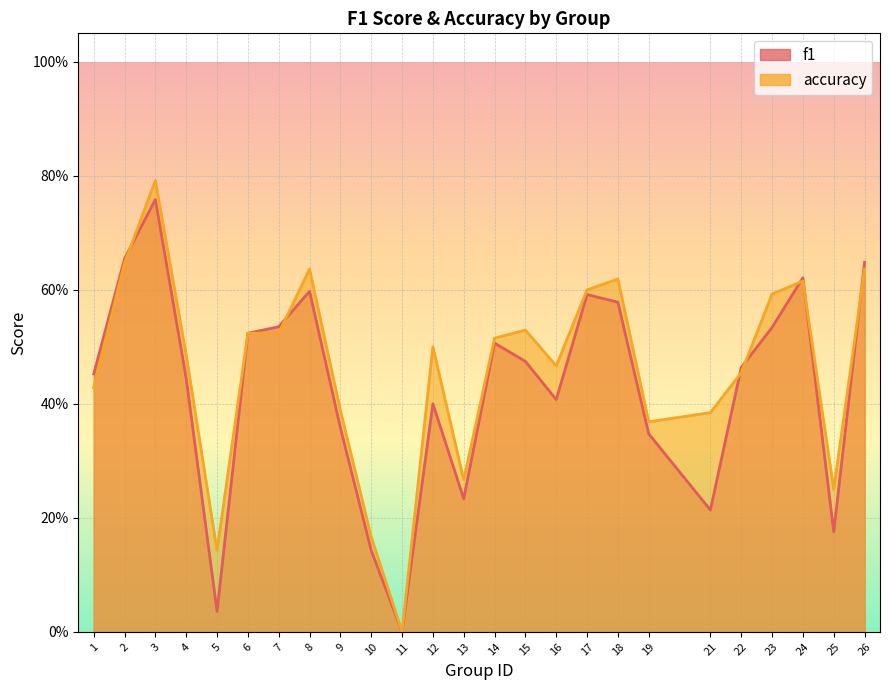

Which series has the largest range (max minus min)?

accuracy